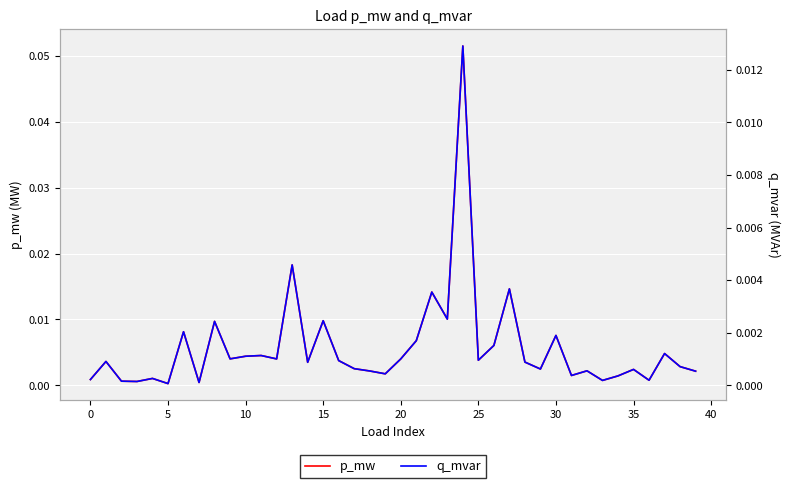

True or false: q_mvar has a value of 0.0 at 19.

False